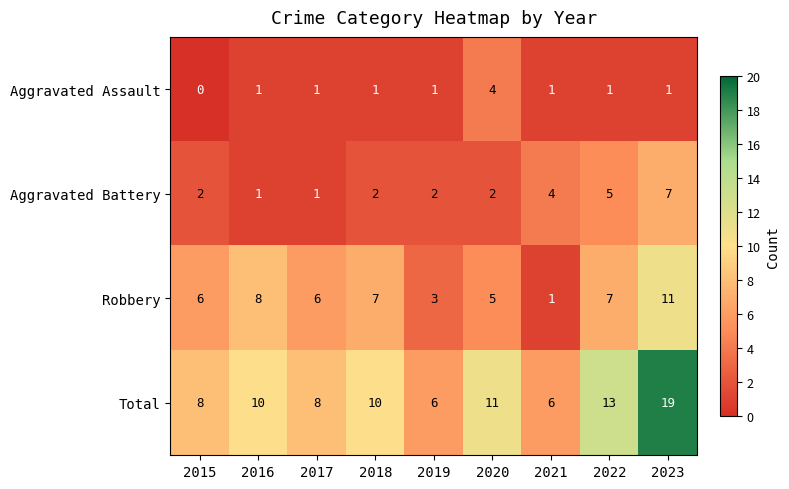

Which label corresponds to the smallest value in the chart?

2015